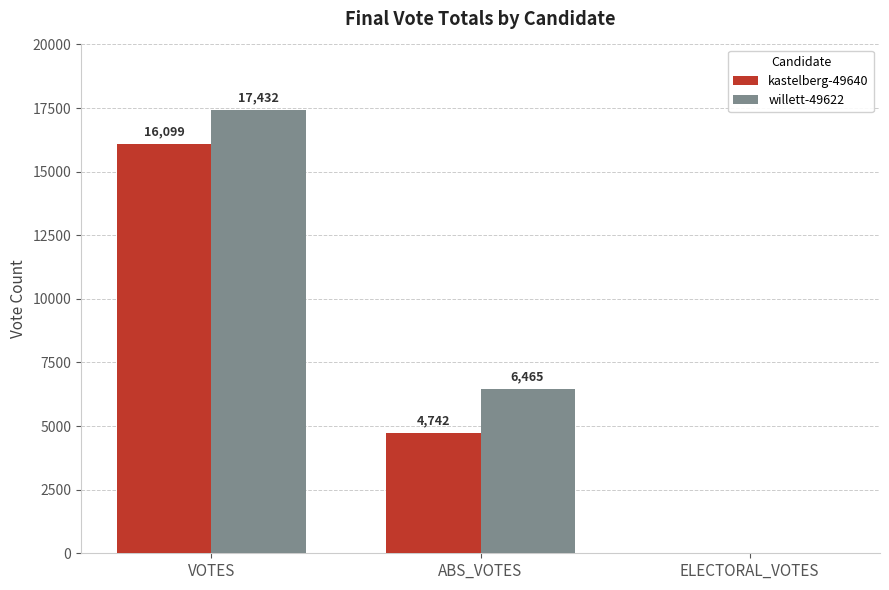

Which series changed the most between VOTES and ABS_VOTES?

kastelberg-49640